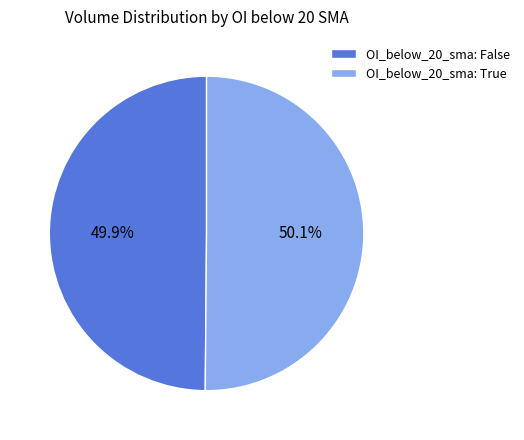

Approximately how many times larger is the value at OI_below_20_sma: True compared to OI_below_20_sma: False?

1.0